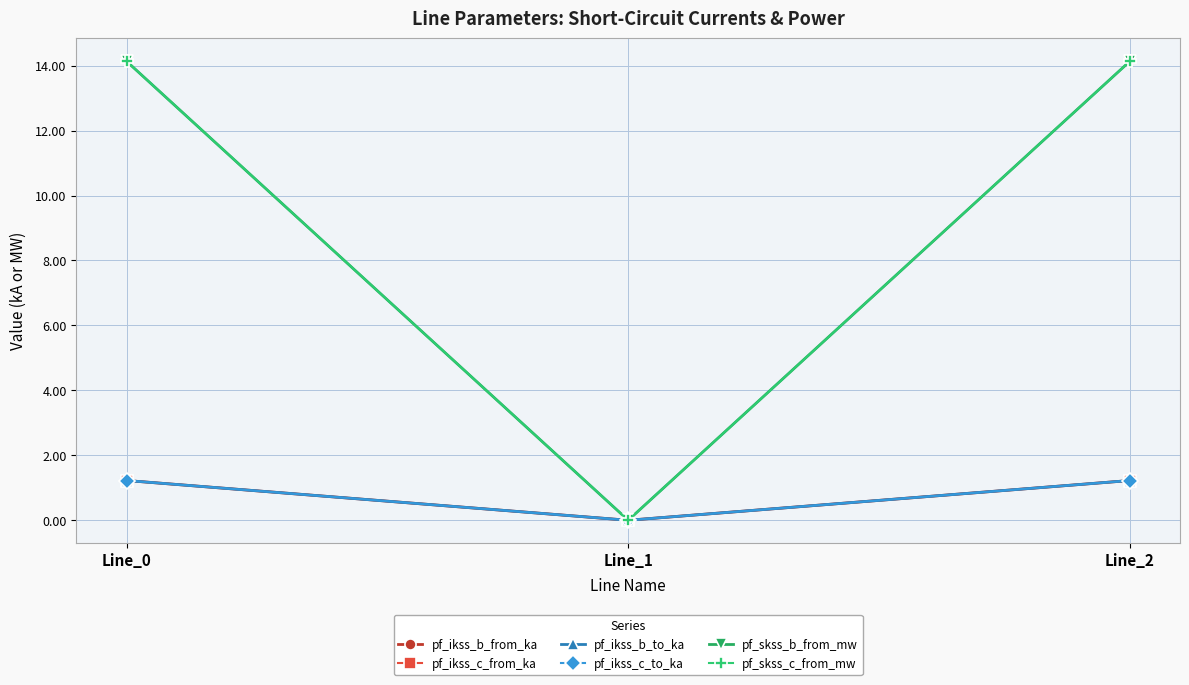

What is the sum of all pf_ikss_b_to_ka values?

2.4